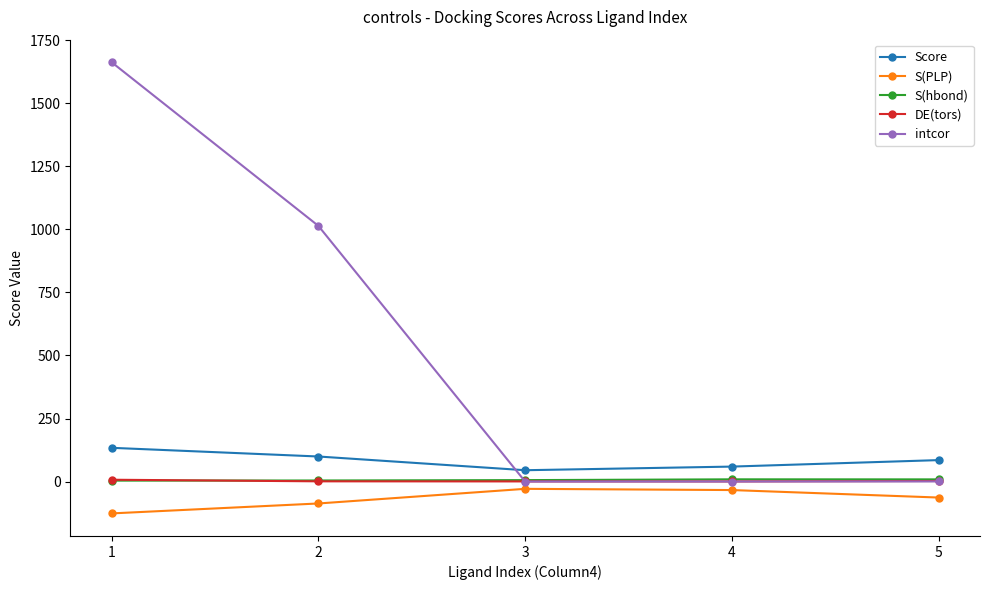

At which category does the chart reach its minimum across all series?

1